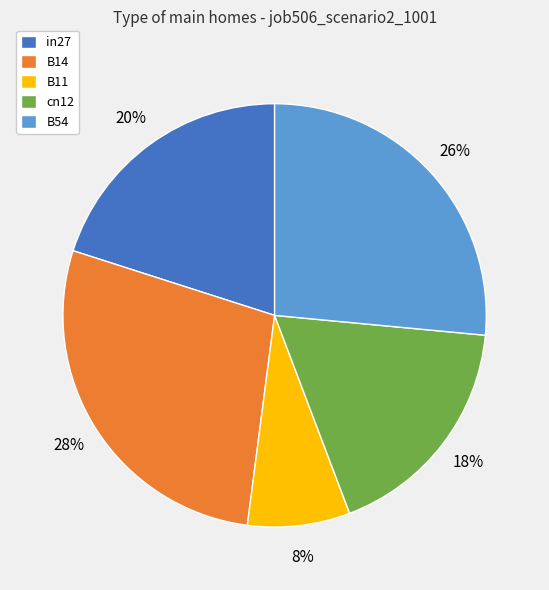

How many segments does this pie chart have?

5